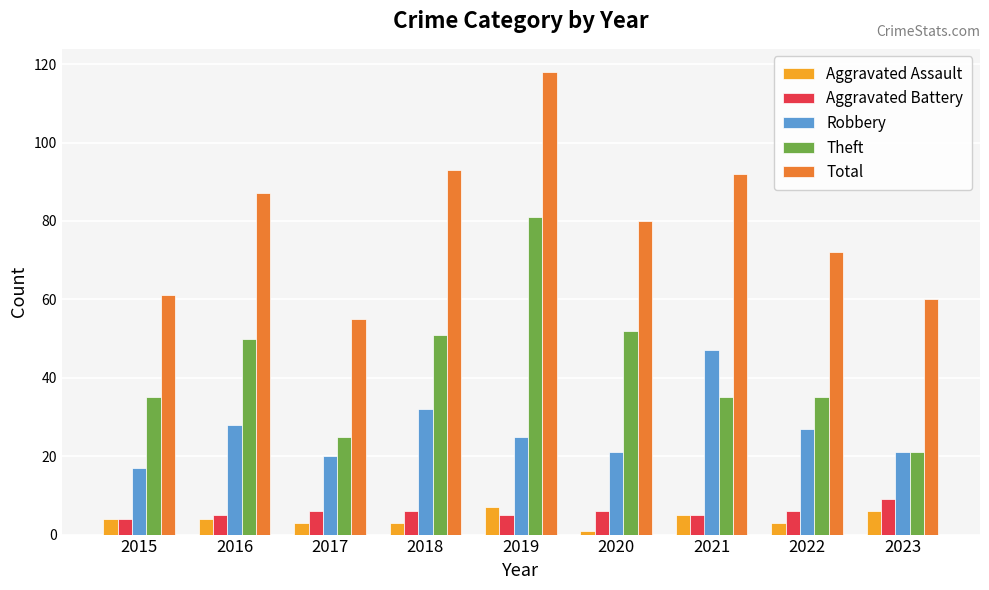

Which label corresponds to the largest value in the chart?

2019